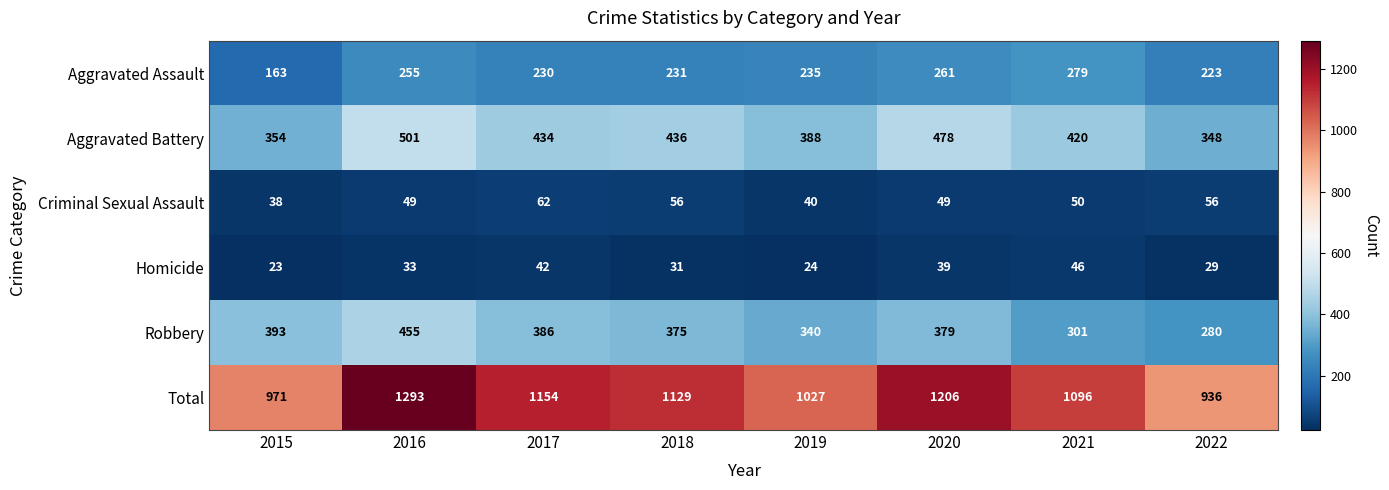

What is the spread (max minus min) of values at 2020?

1167